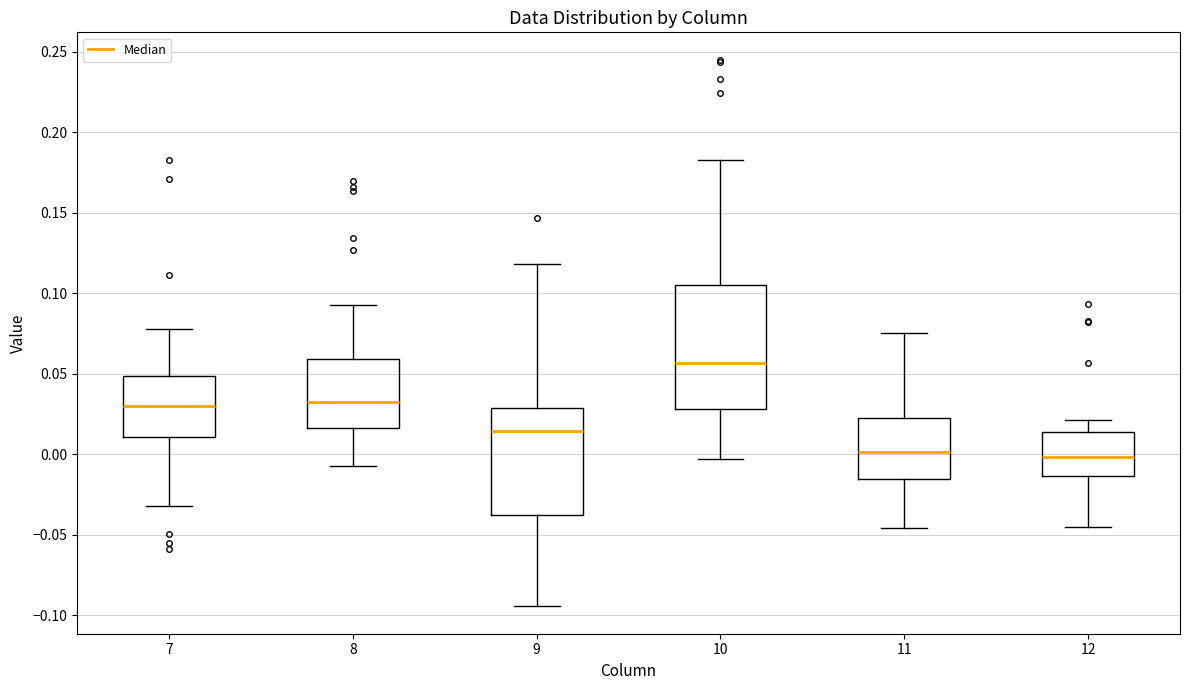

Reading left to right, transcribe this box plot: for each box, give where its median line is, the range the box spans, and where its two whiskers end, as read against the y-axis. The values are not printed on the chart, so give them approximately, as read against the axis.

7: median 0.030, box 0.010 to 0.050, whiskers -0.030 to 0.080
8: median 0.030, box 0.015 to 0.060, whiskers -0.005 to 0.095
9: median 0.015, box -0.040 to 0.030, whiskers -0.095 to 0.120
10: median 0.055, box 0.030 to 0.105, whiskers -0.005 to 0.185
11: median 0.000, box -0.015 to 0.025, whiskers -0.045 to 0.075
12: median 0.000, box -0.015 to 0.015, whiskers -0.045 to 0.020